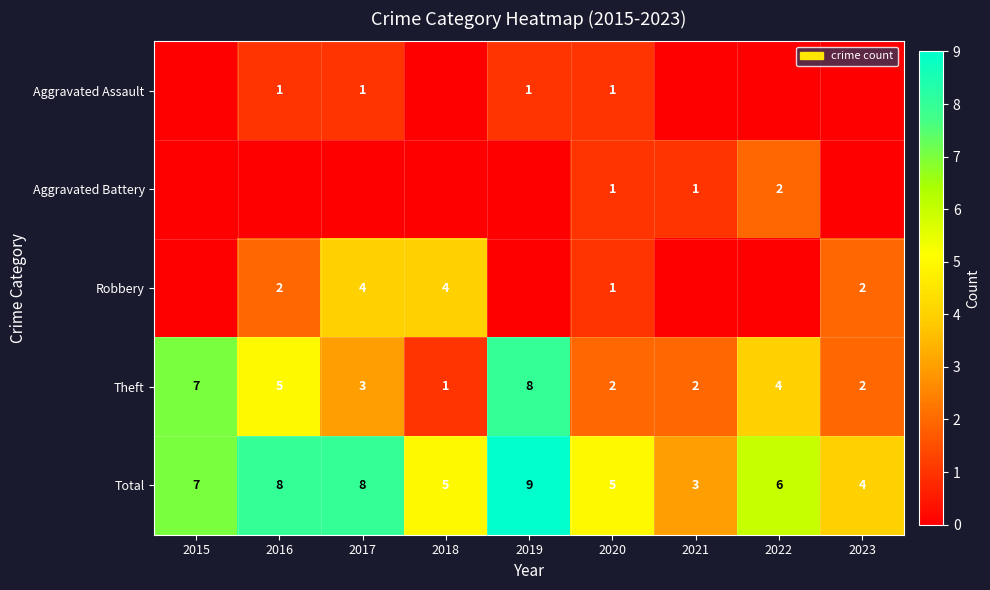

The value of Total at 2017 is 14. True or false?

False